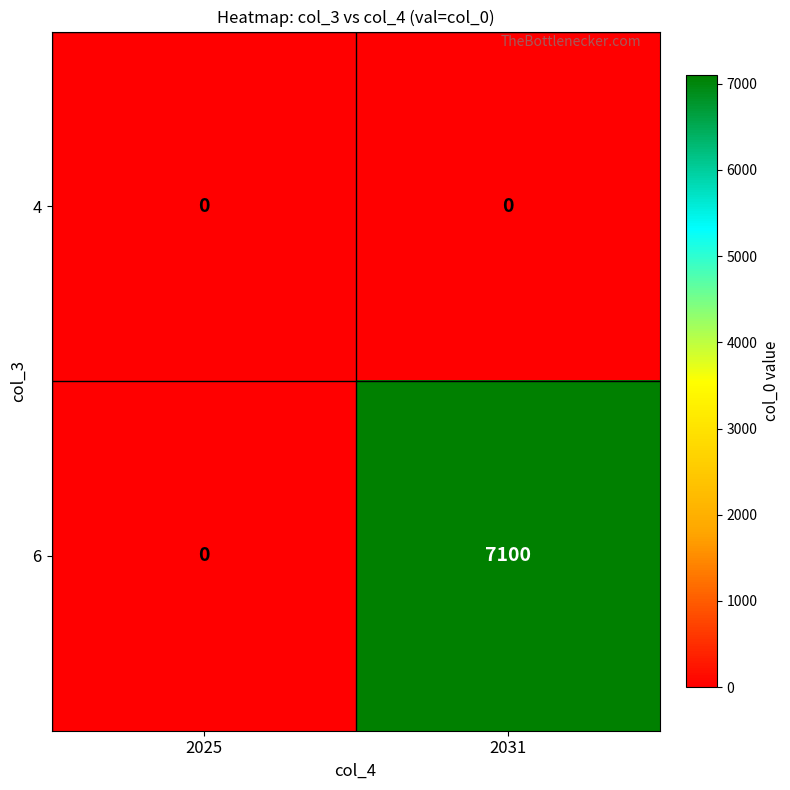

What is the sum of all 6 values?

7100